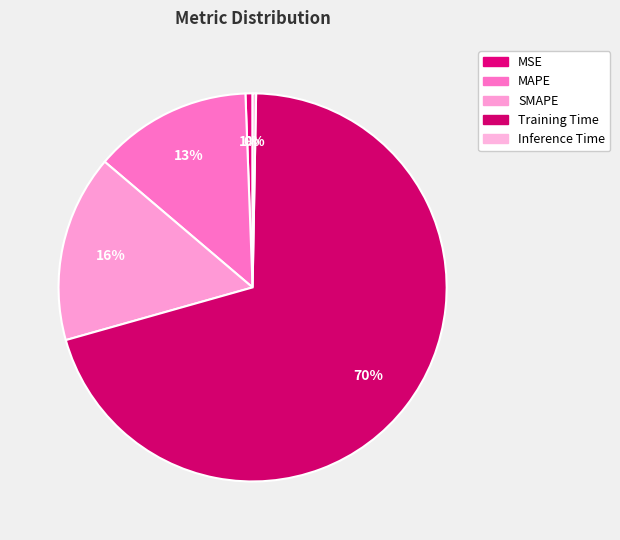

Count the number of slices in the pie.

5